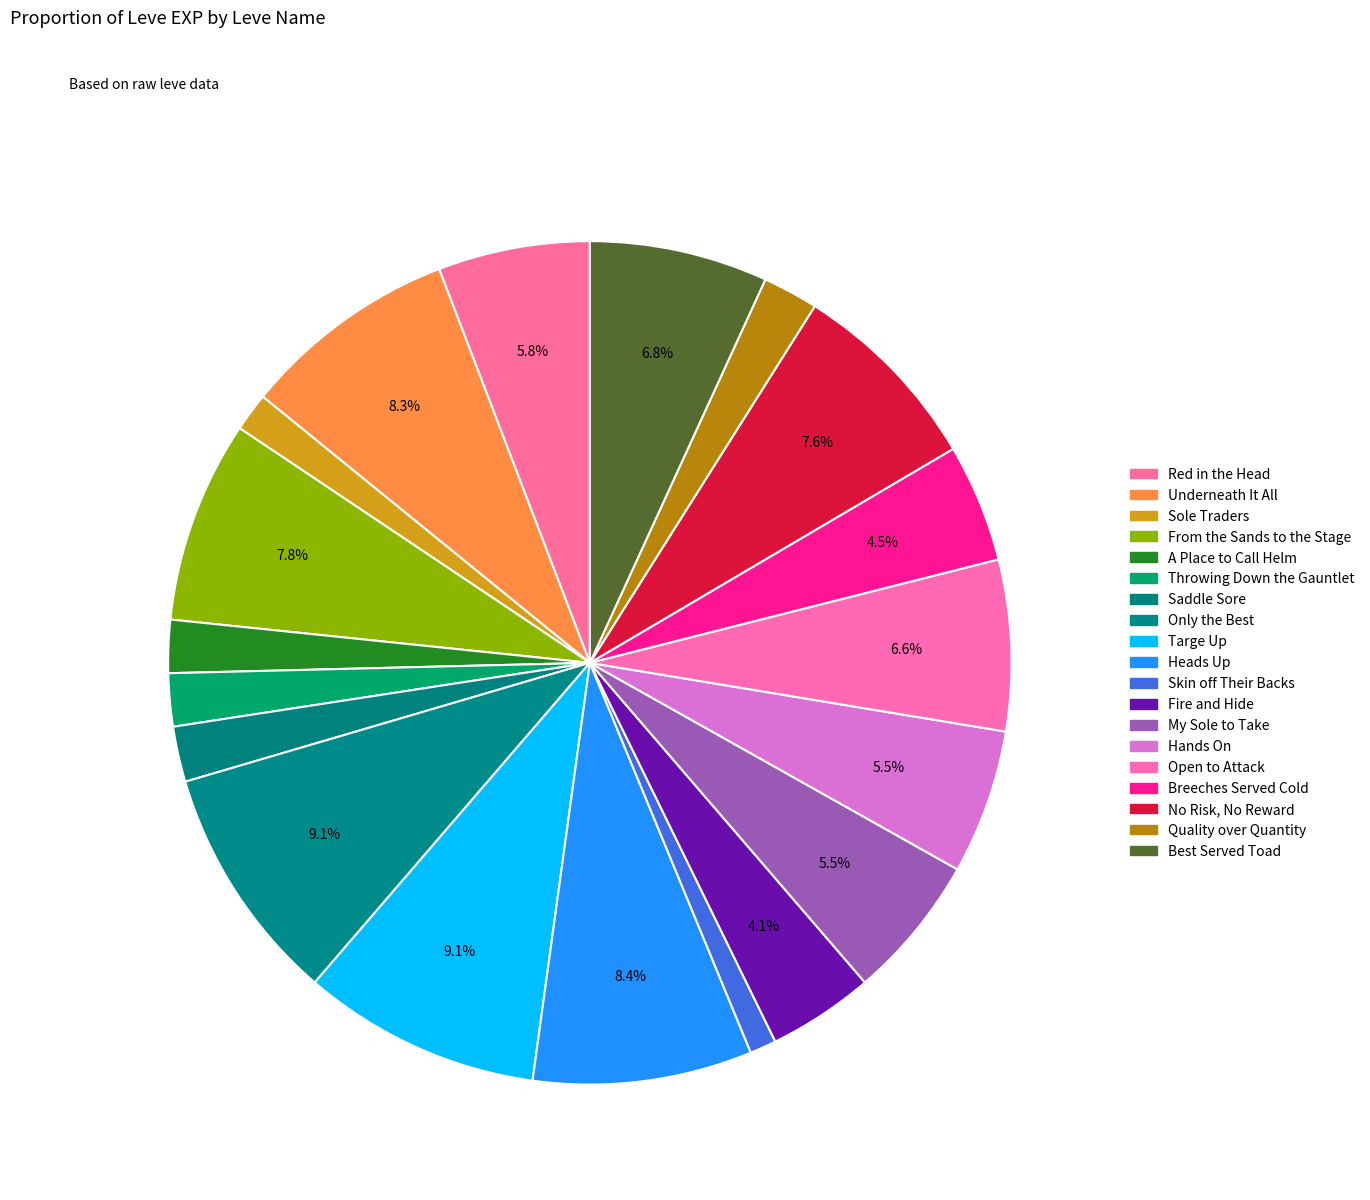

Which category has the smallest portion of the pie?

Skin off Their Backs